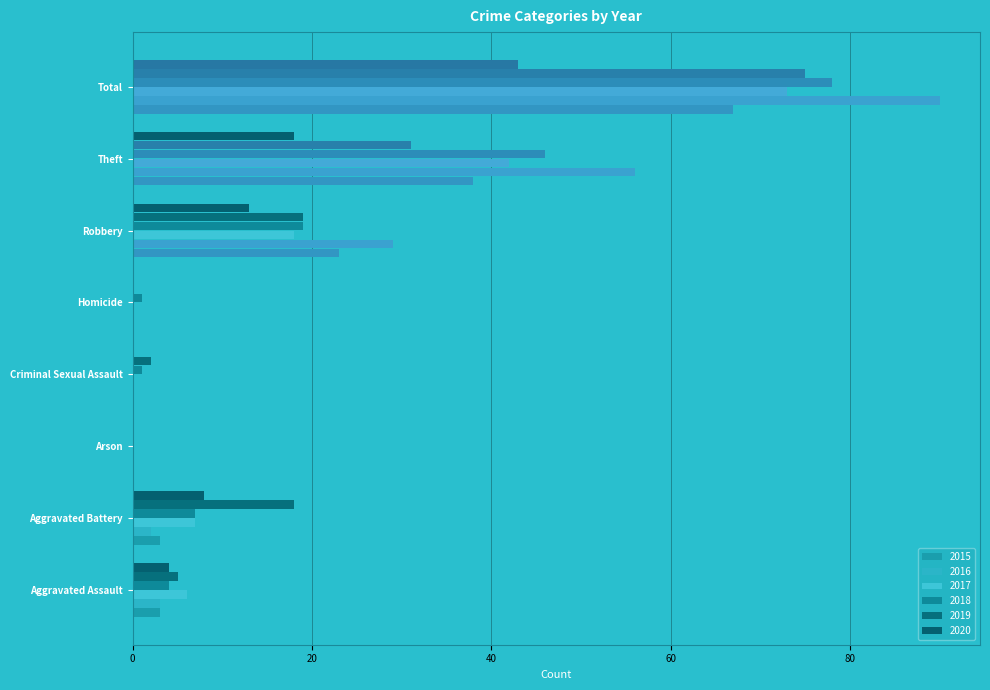

Reading right to left, extract all data points from this chart.

2015: Total=67	Theft=38	Robbery=23	Homicide=0	Criminal Sexual Assault=0	Arson=0	Aggravated Battery=3	Aggravated Assault=3
2016: Total=90	Theft=56	Robbery=29	Homicide=0	Criminal Sexual Assault=0	Arson=0	Aggravated Battery=2	Aggravated Assault=3
2017: Total=73	Theft=42	Robbery=18	Homicide=0	Criminal Sexual Assault=0	Arson=0	Aggravated Battery=7	Aggravated Assault=6
2018: Total=78	Theft=46	Robbery=19	Homicide=1	Criminal Sexual Assault=1	Arson=0	Aggravated Battery=7	Aggravated Assault=4
2019: Total=75	Theft=31	Robbery=19	Homicide=0	Criminal Sexual Assault=2	Arson=0	Aggravated Battery=18	Aggravated Assault=5
2020: Total=43	Theft=18	Robbery=13	Homicide=0	Criminal Sexual Assault=0	Arson=0	Aggravated Battery=8	Aggravated Assault=4